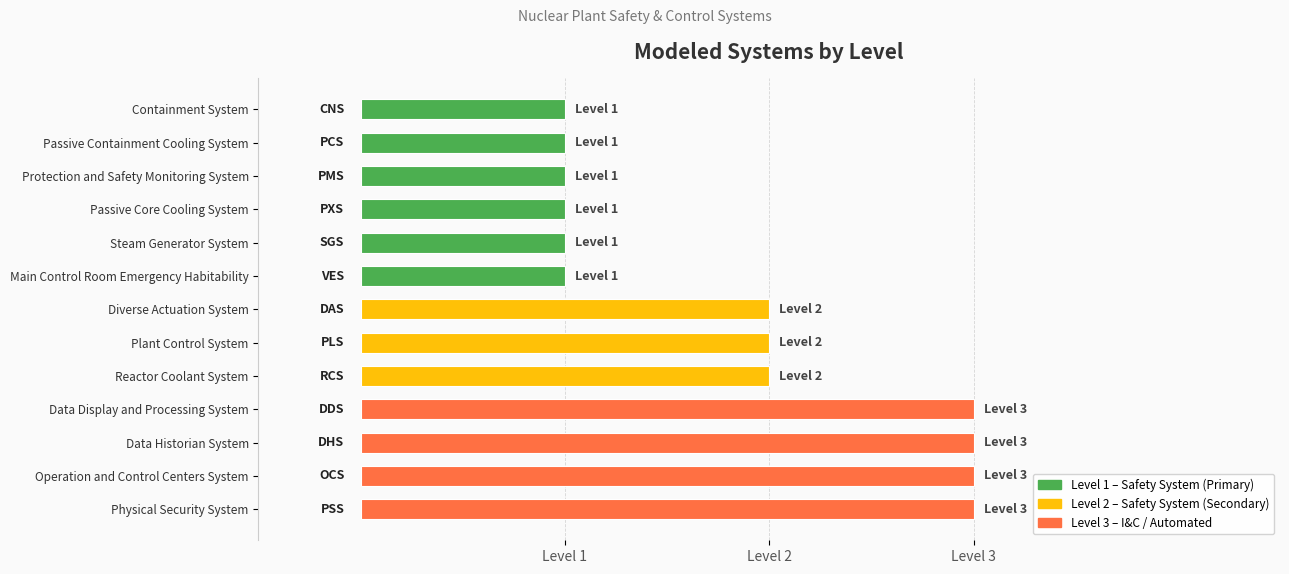

Rank the categories by value from lowest to highest.

Containment System, Passive Containment Cooling System, Protection and Safety Monitoring System, Passive Core Cooling System, Steam Generator System, Main Control Room Emergency Habitability, Diverse Actuation System, Plant Control System, Reactor Coolant System, Data Display and Processing System, Data Historian System, Operation and Control Centers System, Physical Security System